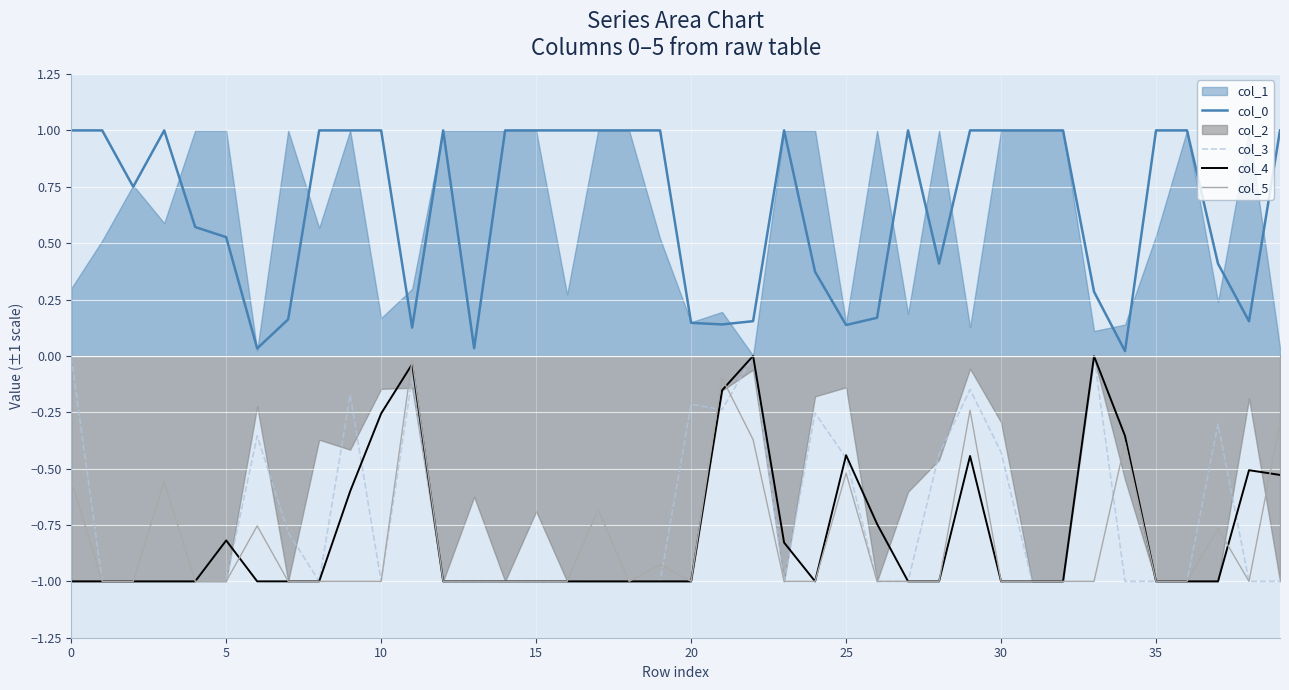

True or false: col_0 and col_5 cross at least once.

False